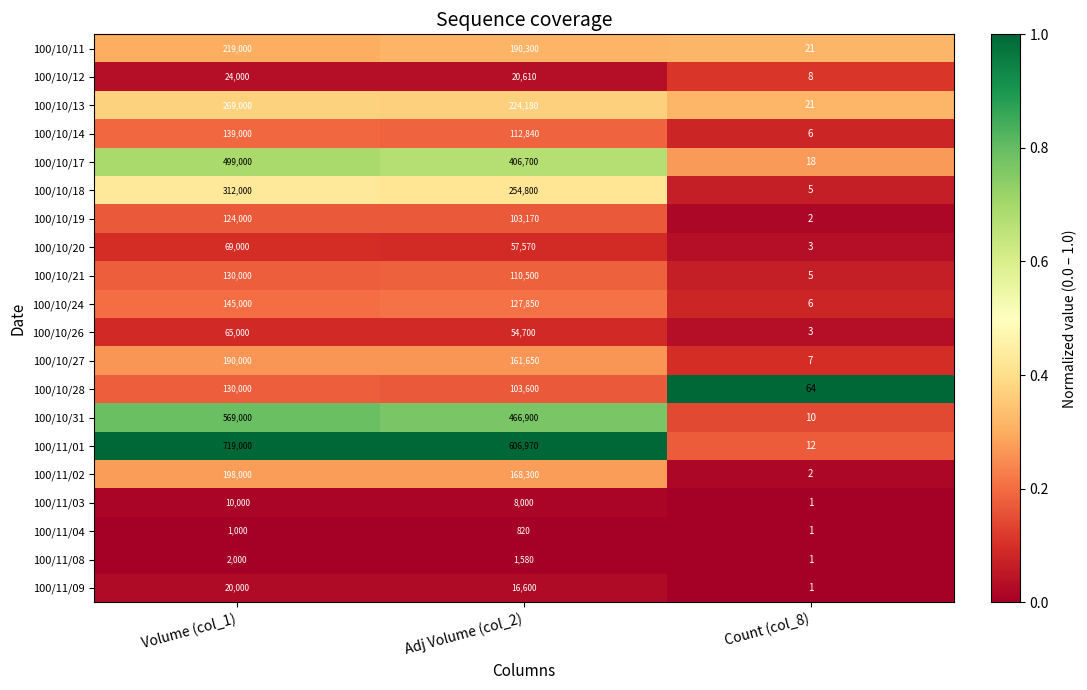

Which series has the largest total across all categories?

100/11/01